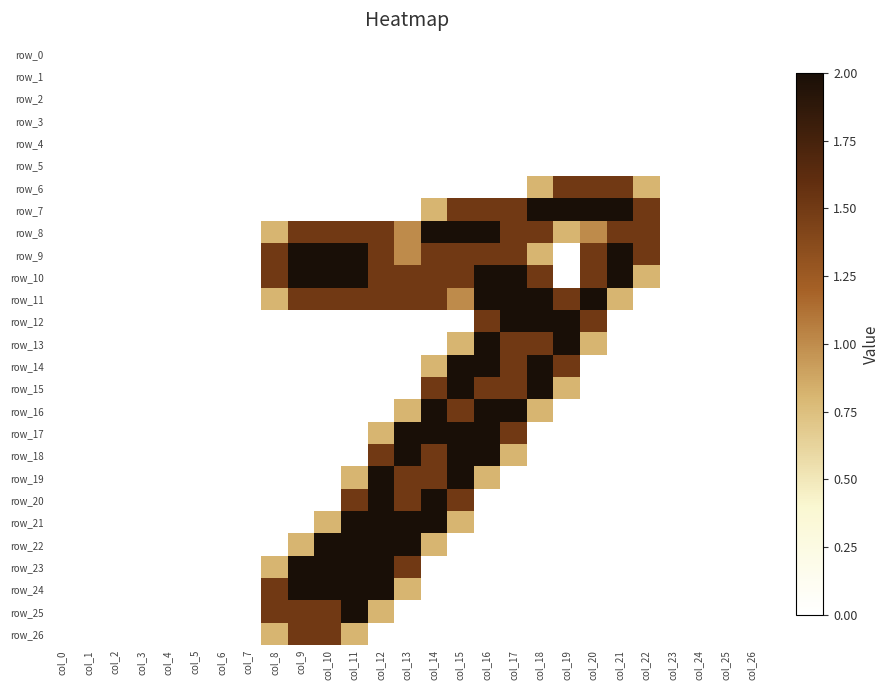

At which category is the sum across all series the highest?

col_16